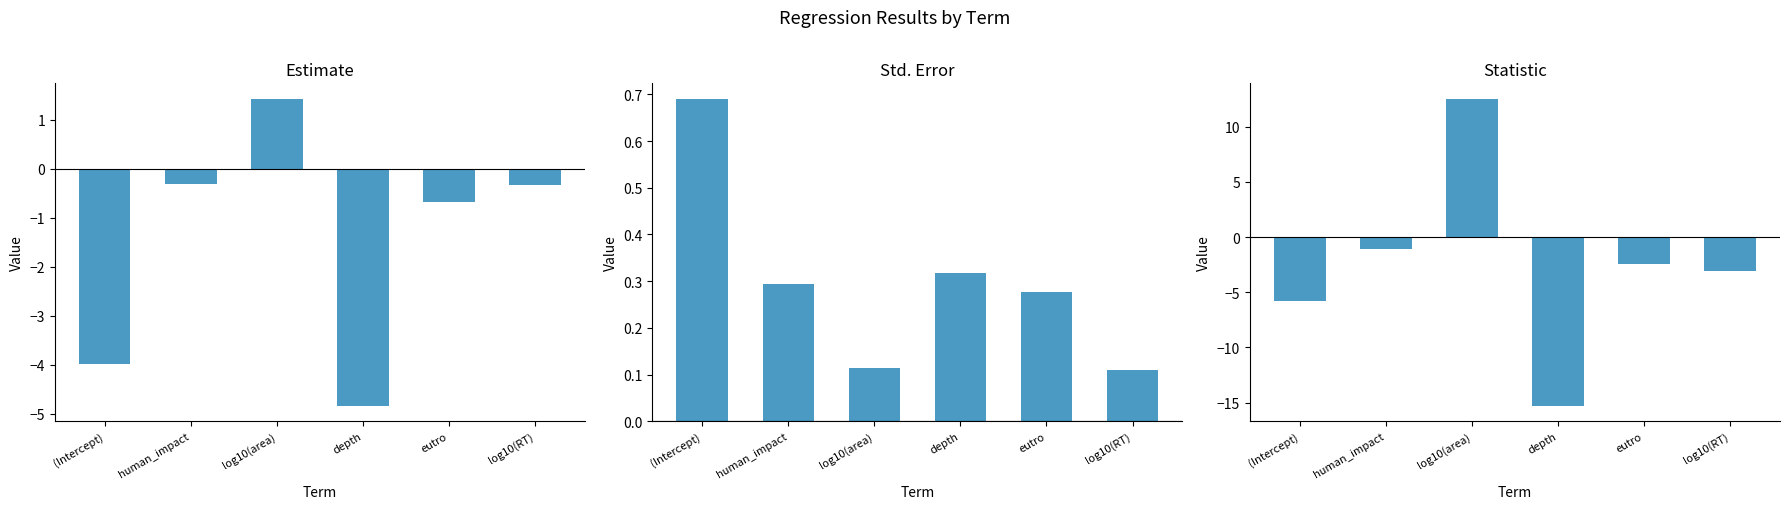

How many positive values does the estimate series have?

1